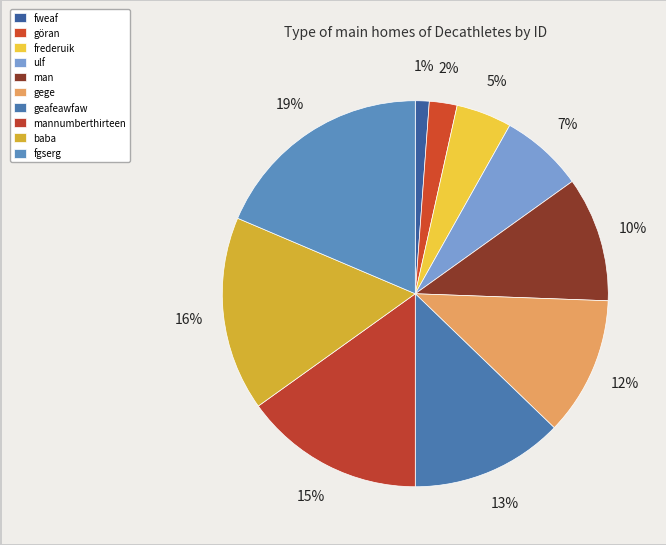

To the nearest percent, what is the combined percentage of frederuik and fweaf?

6%